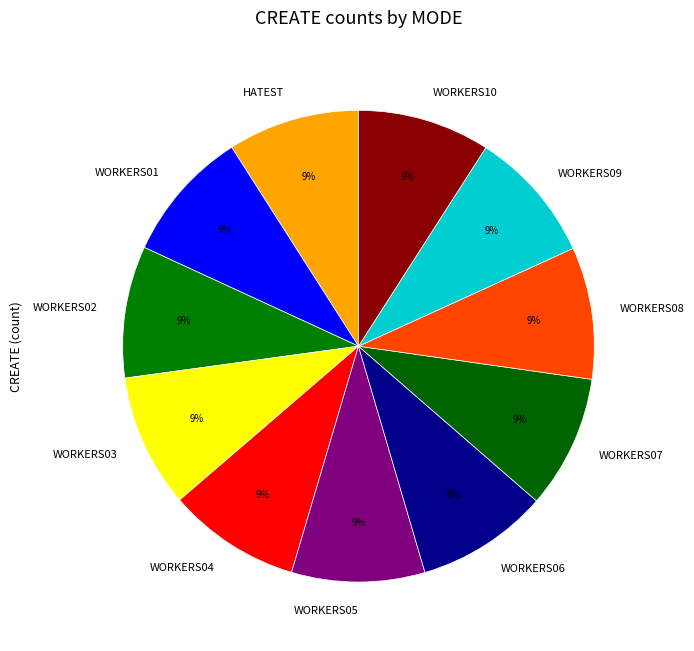

How many slices are in this pie chart?

11